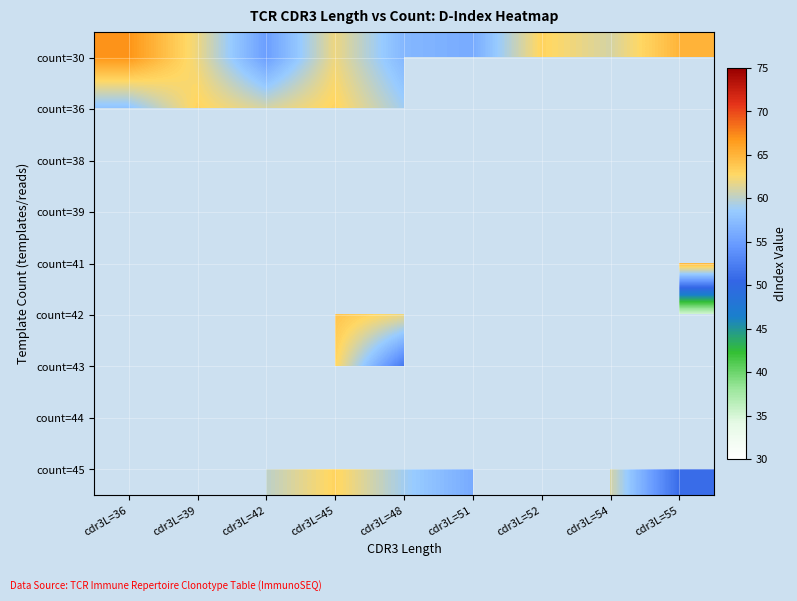

Is the value of count=30 at cdr3L=45 greater than the value of count=43 at cdr3L=48?

Yes